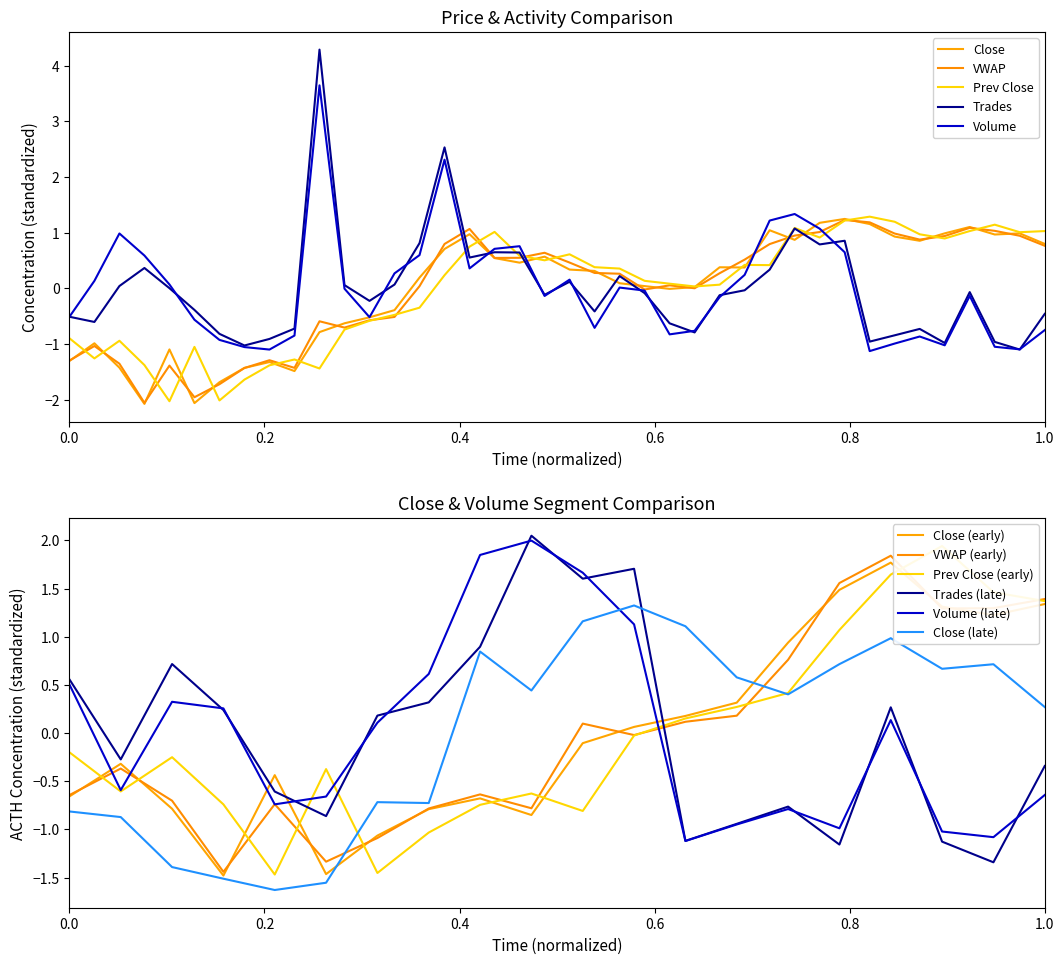

True or false: Trades has a value of -0.1 at 21.

False